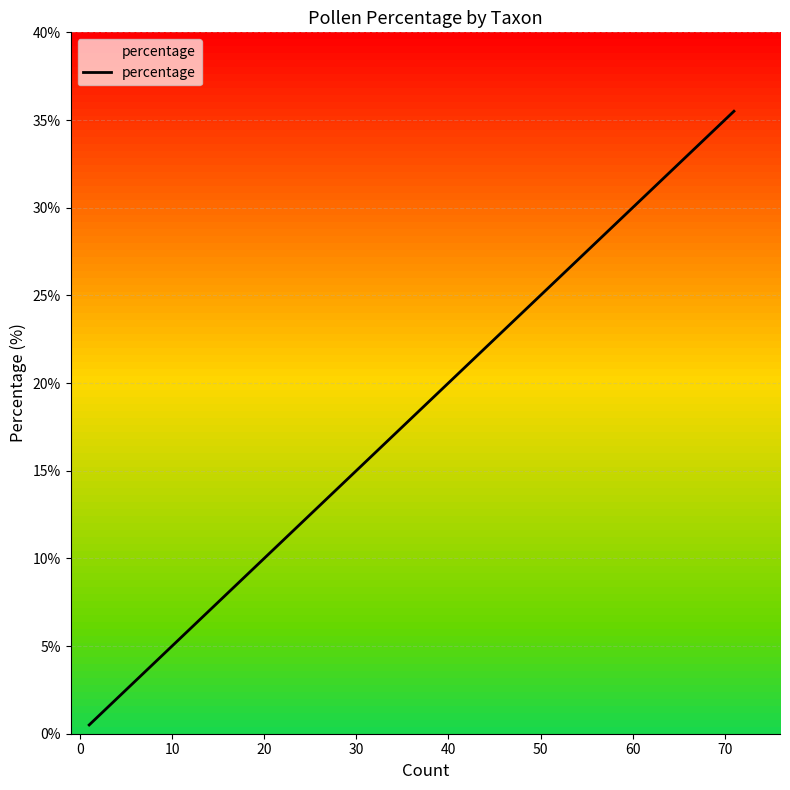

What is the difference between the maximum and minimum values?

35.0